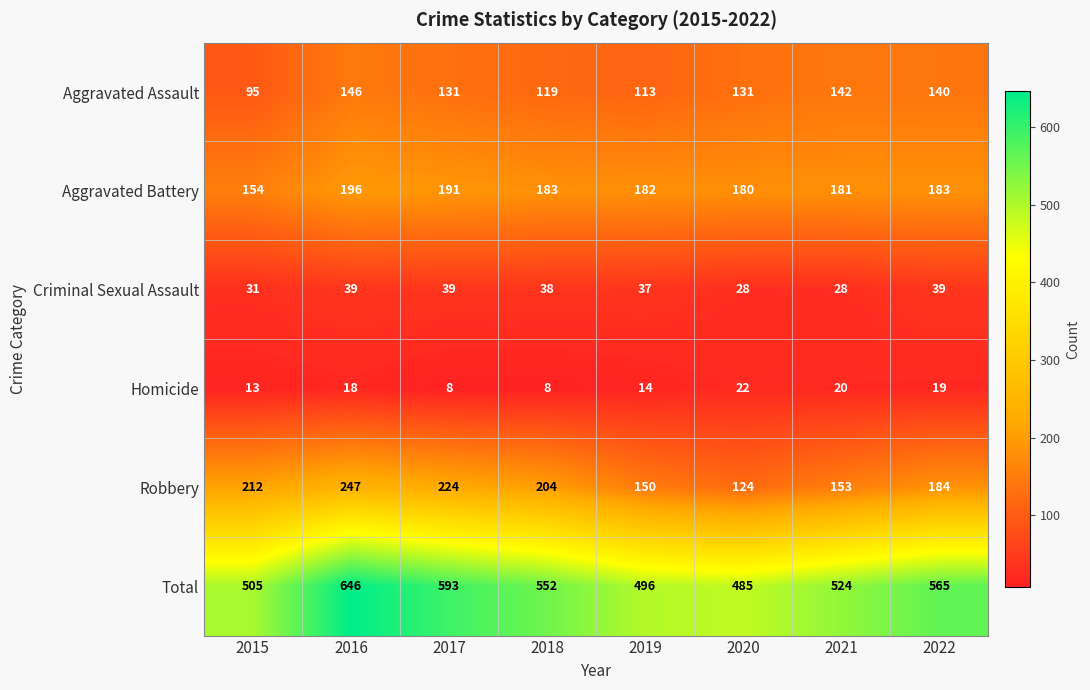

Count the number of categories in the chart.

8